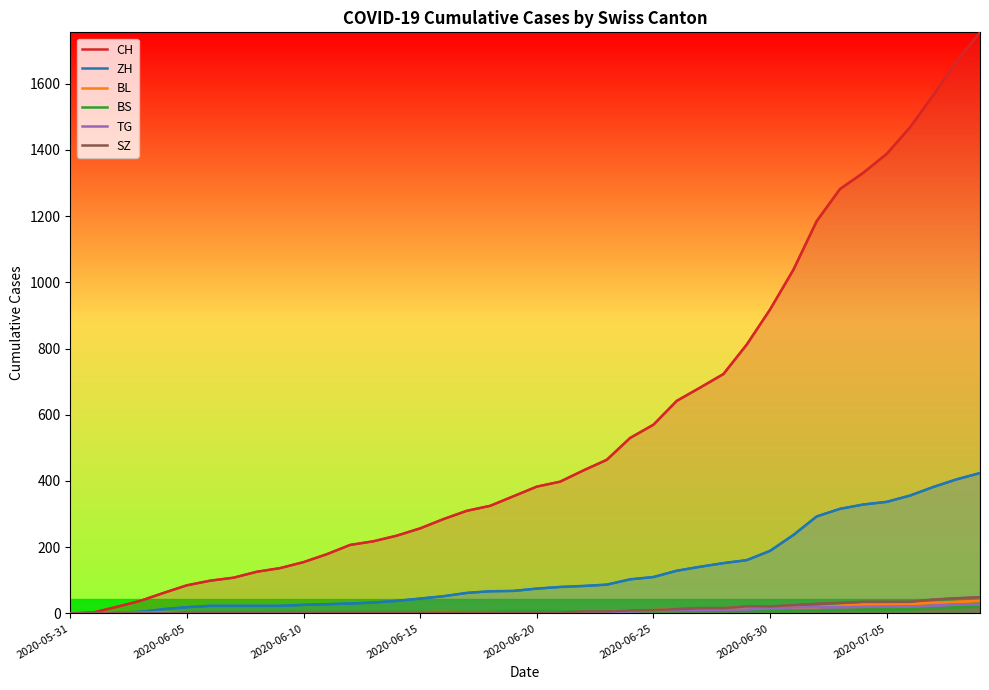

What are all the series names shown in the legend?

CH, ZH, BL, BS, TG, SZ